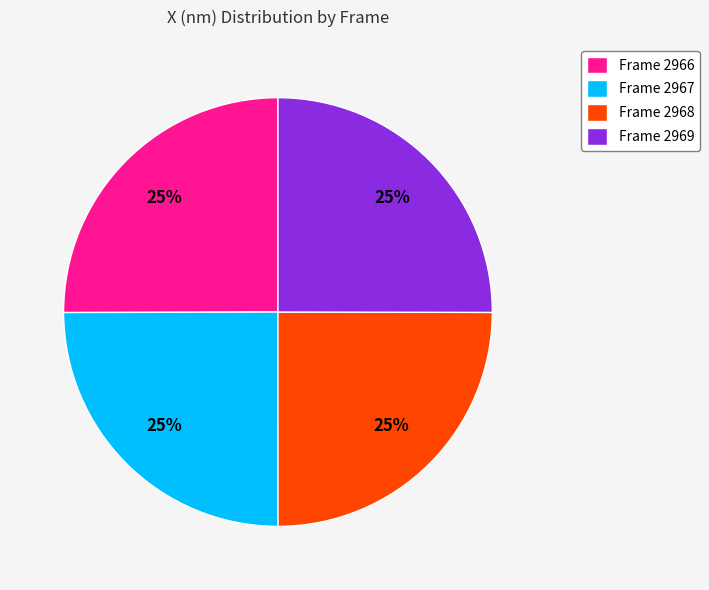

Approximately how many times larger is the value at Frame 2969 compared to Frame 2967?

1.0